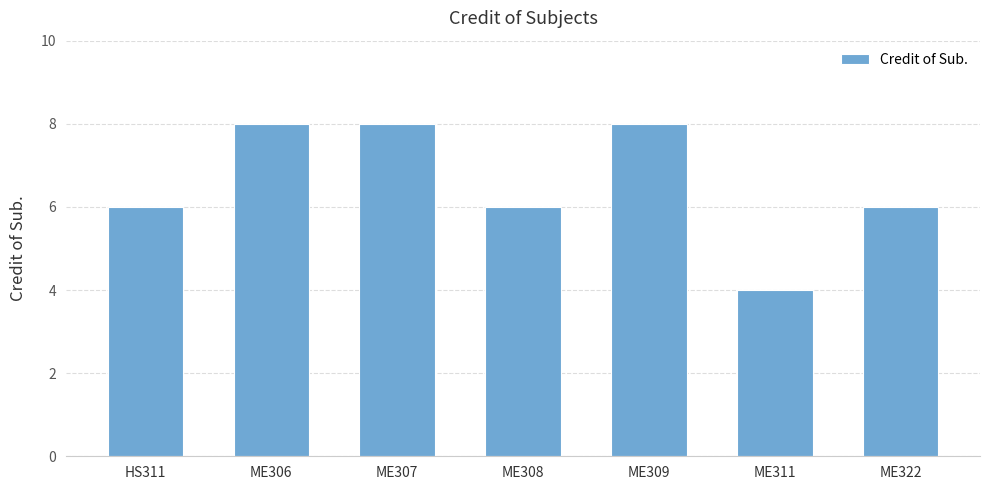

What is the change in value from HS311 to ME307?

+2